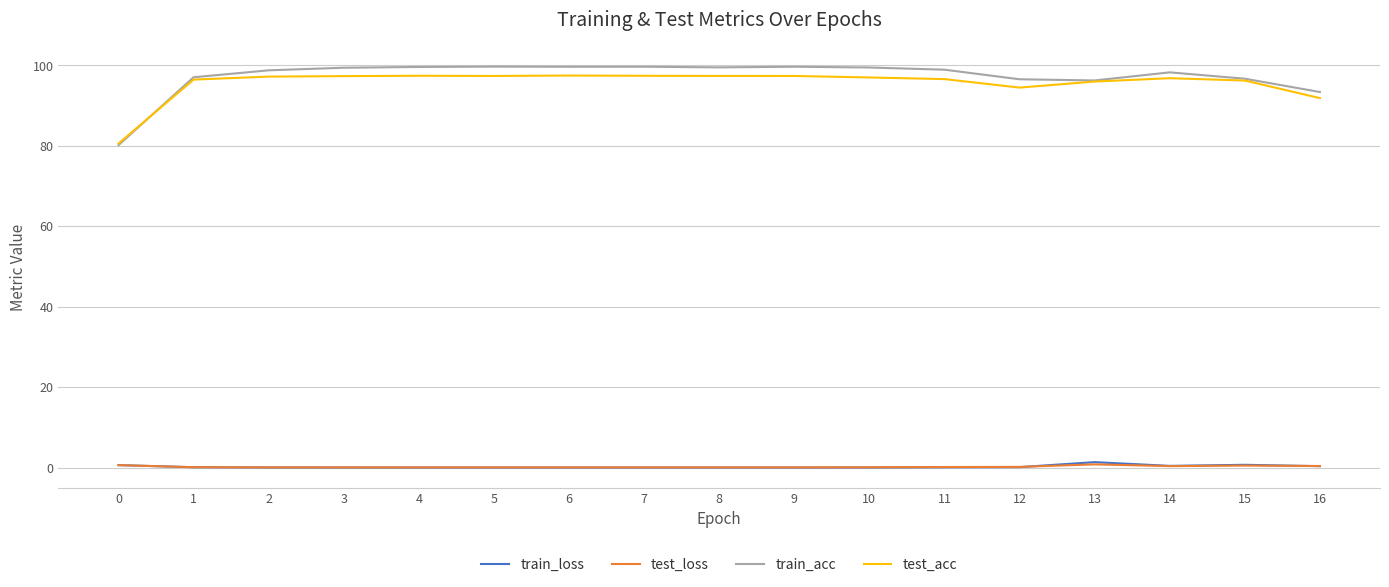

Is this an area chart (filled region under the line)?

No